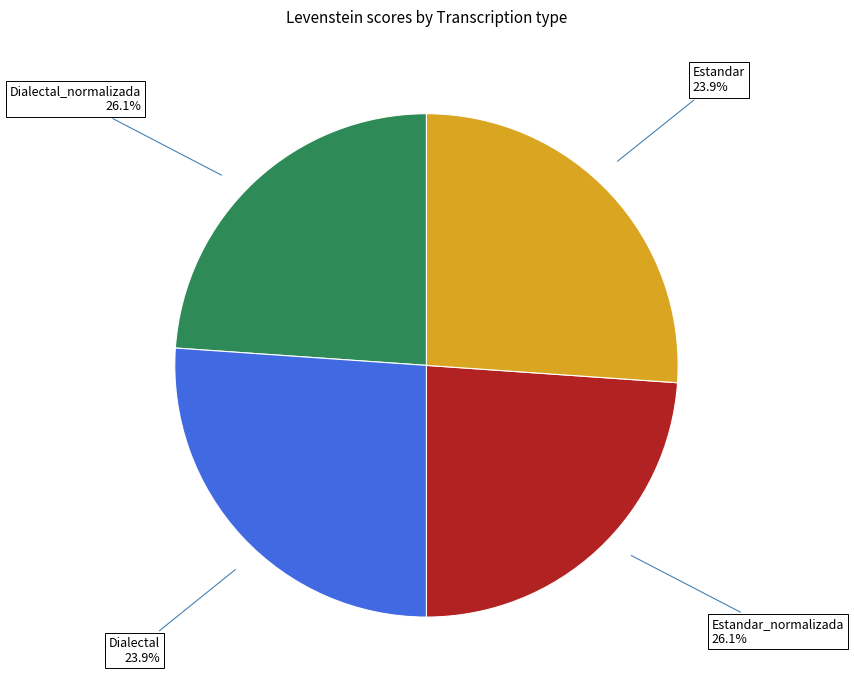

To the nearest percent, what is the combined percentage of Dialectal_normalizada and Dialectal?

50%